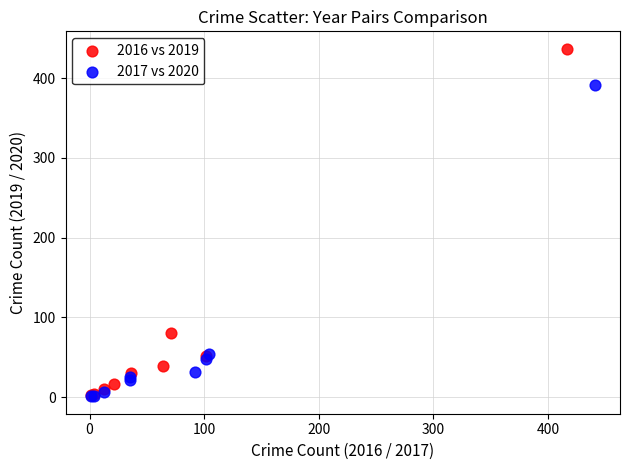

Which series has the widest spread of Y values?

2016 vs 2019